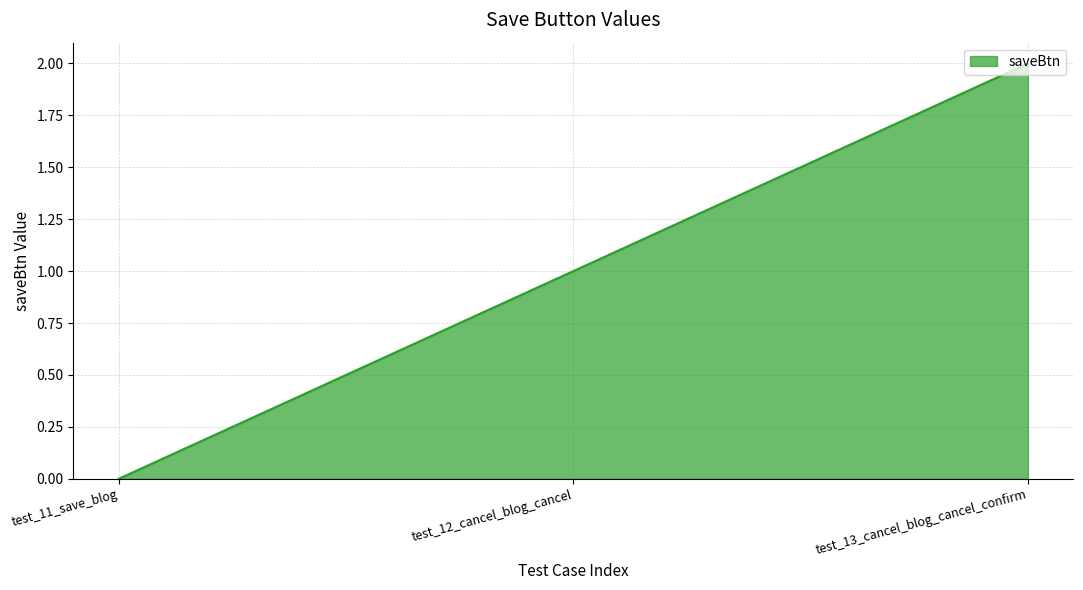

The chart shows a value of 0 at test_11_save_blog. True or false?

True